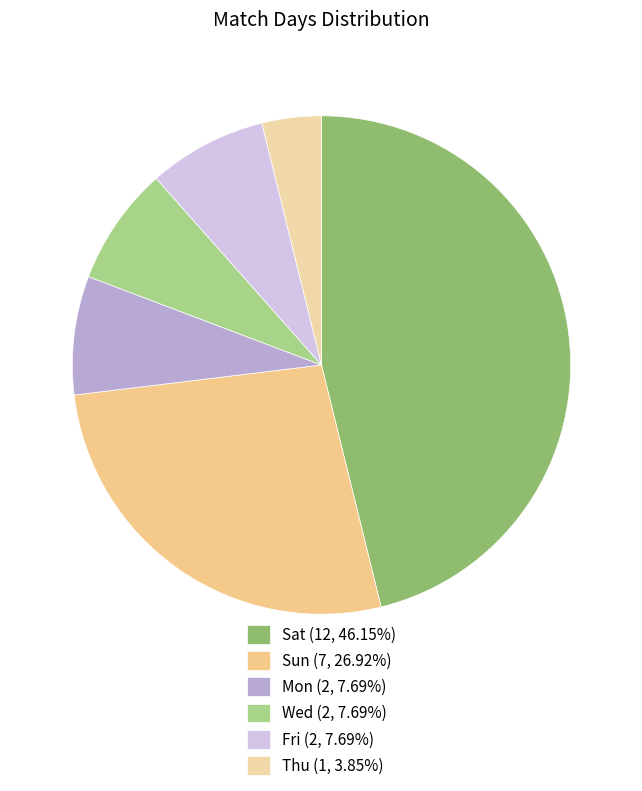

Does Wed represent more than half of the total?

No